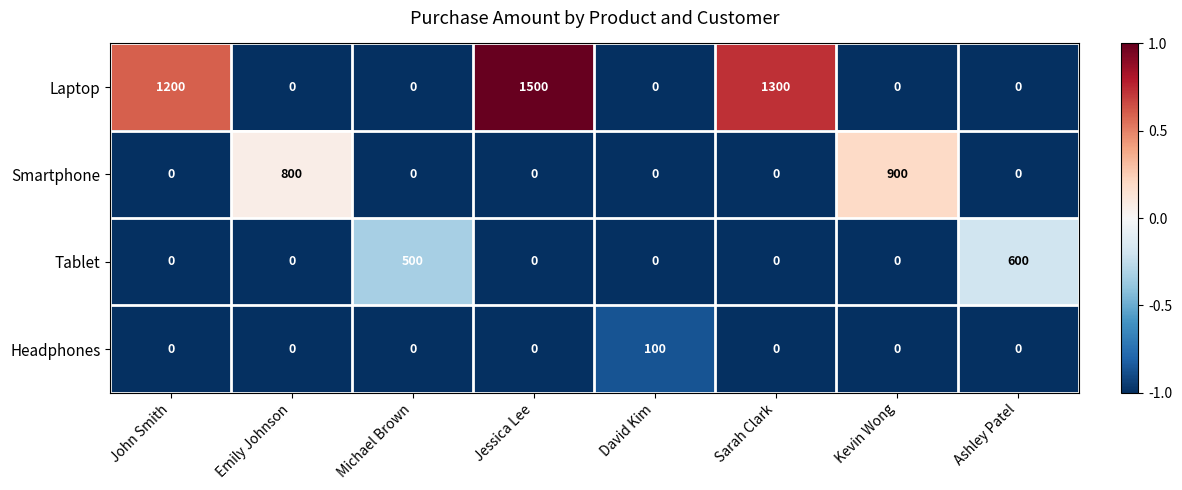

Between David Kim and Sarah Clark, which series saw the biggest shift?

Laptop